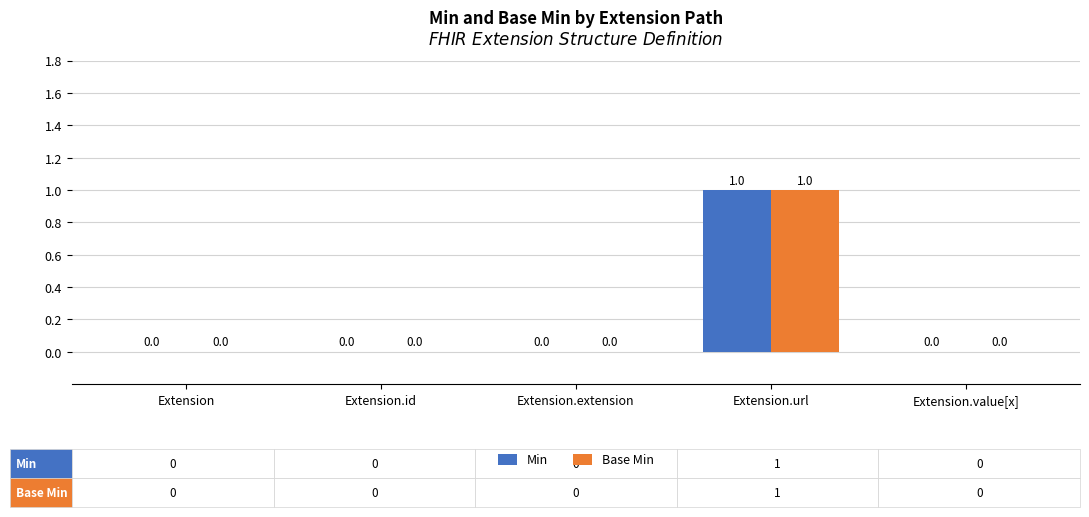

Count the number of categories in the chart.

5